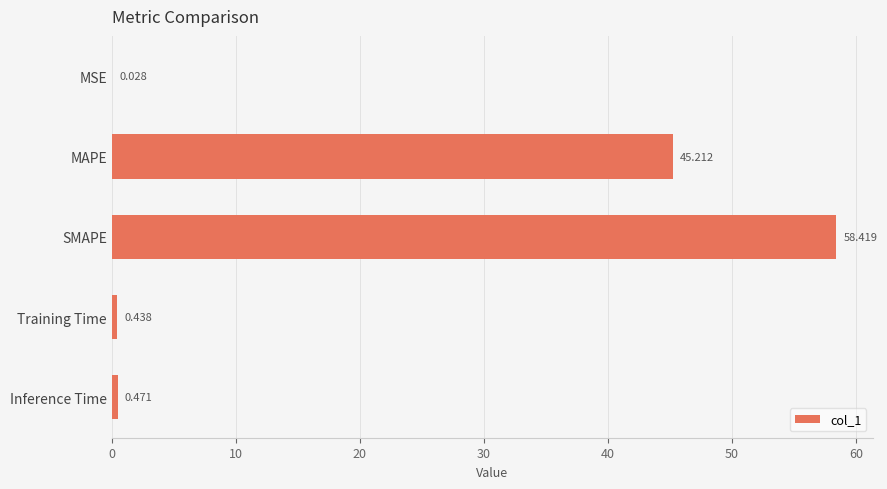

Which has a higher value, MAPE or Training Time?

MAPE